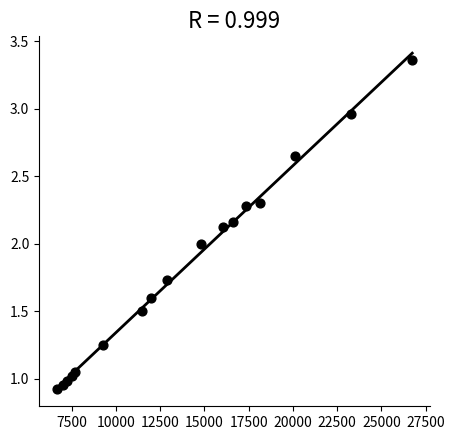

What is the range of Y values (max minus min)?

2.4